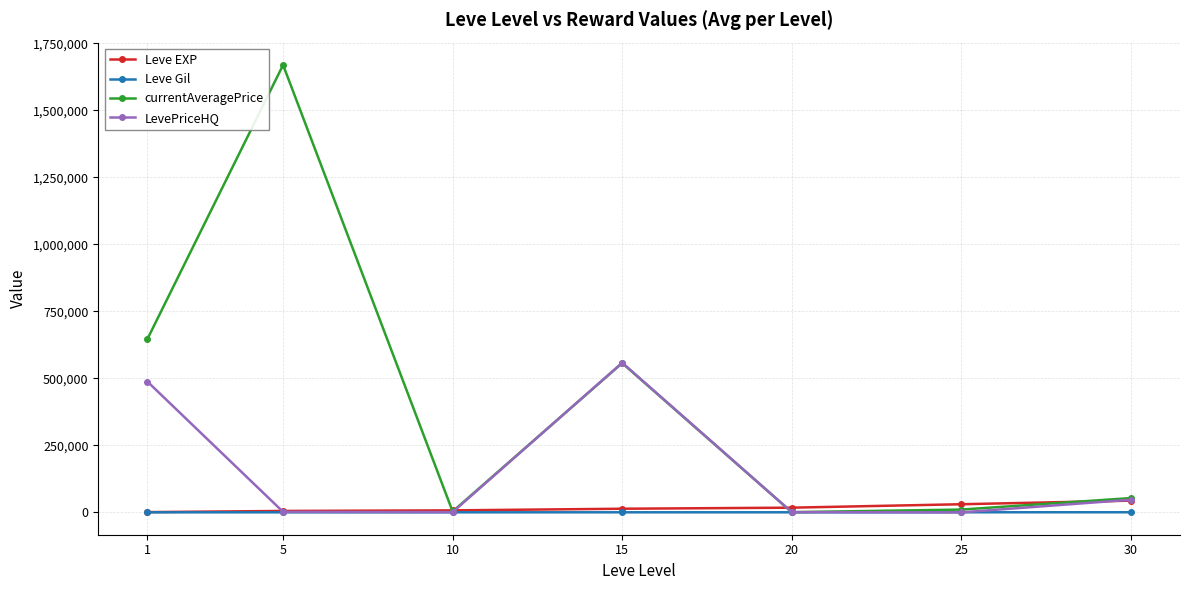

Where is the first local maximum for LevePriceHQ?

15